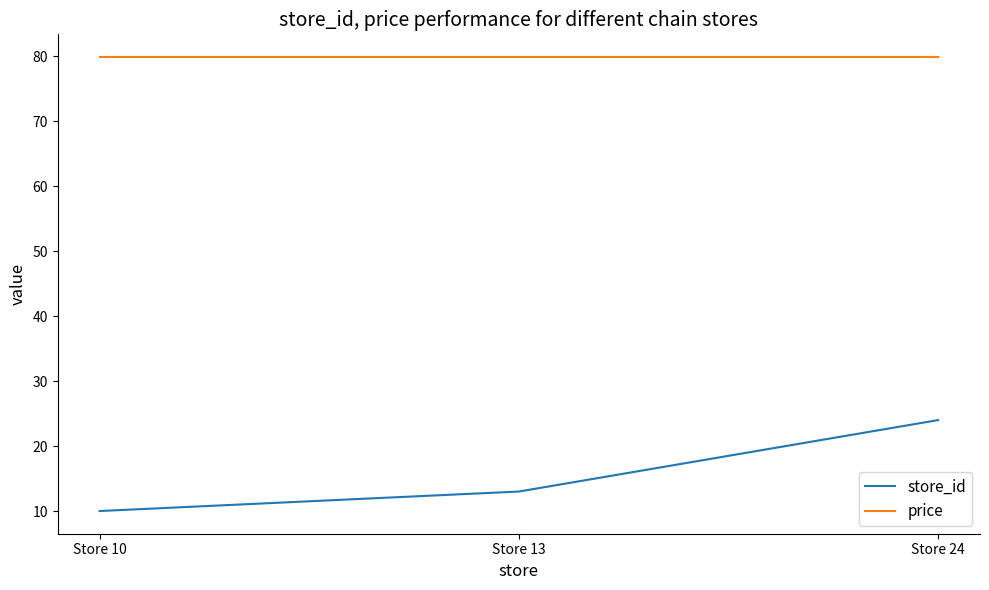

What is the difference between the highest and lowest values at Store 24?

55.9